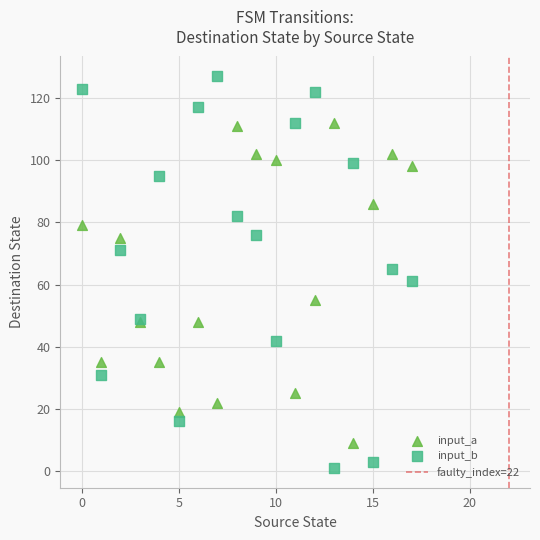

Which series has the largest Y range (max minus min)?

input_b